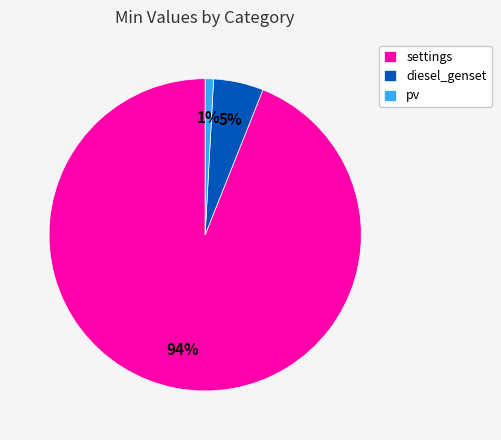

Combined, do pv and diesel_genset account for over 50%?

No